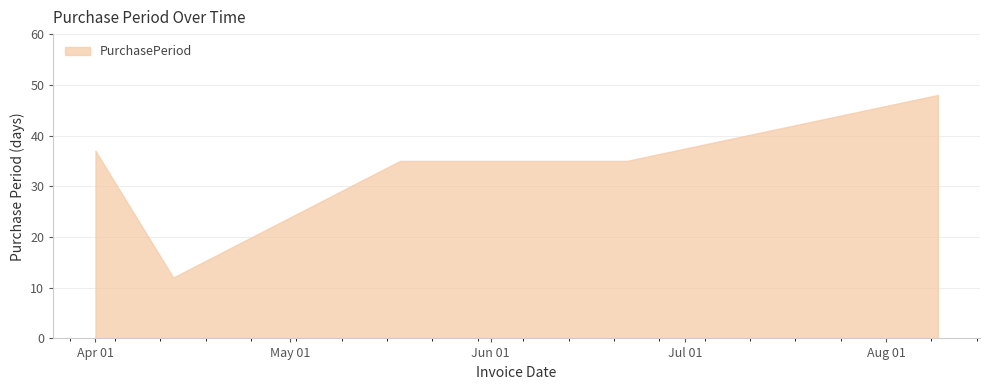

What is the average value?

33